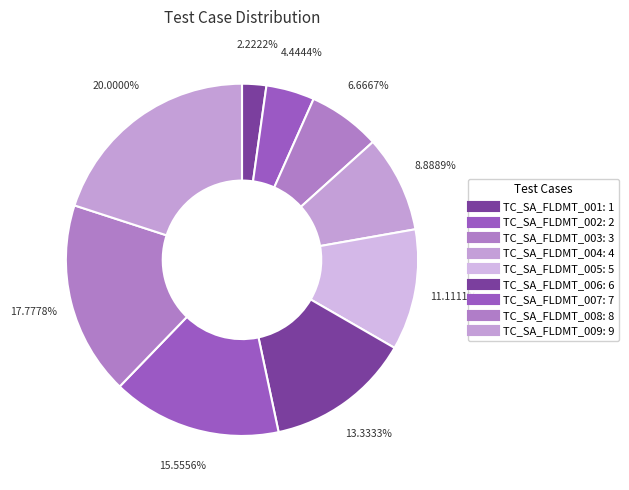

Which slice is the smallest?

TC_SA_FLDMT_001